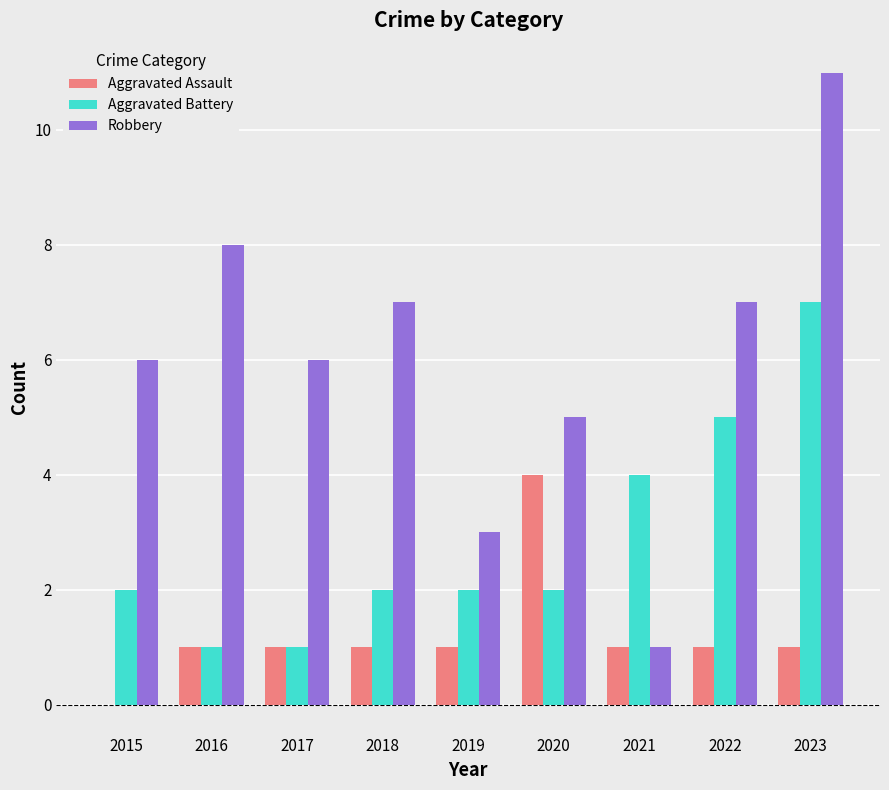

What is the sum of the Aggravated Assault values at 2016 and 2015?

1